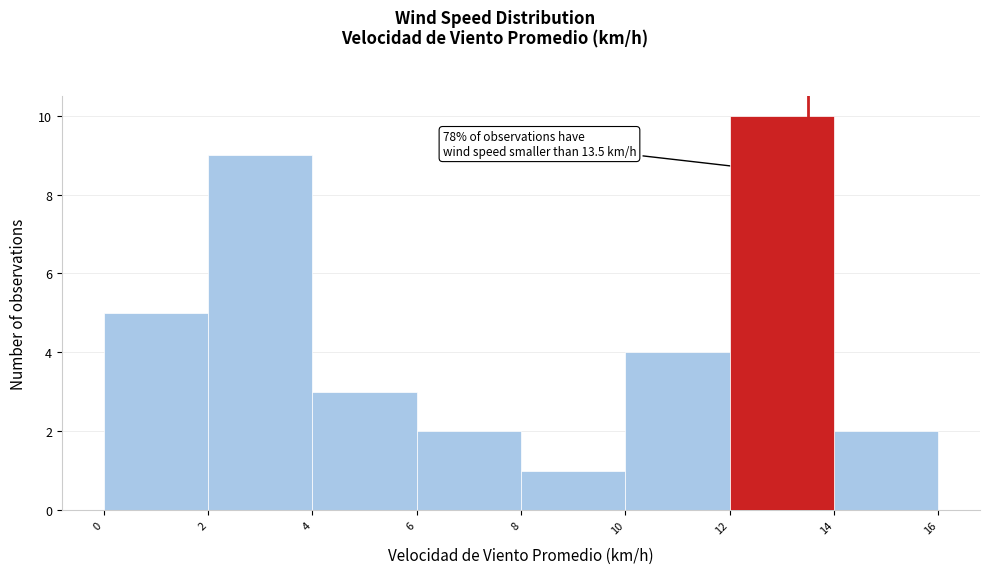

Over which range of the x-axis is the bar tallest?

12 to 14